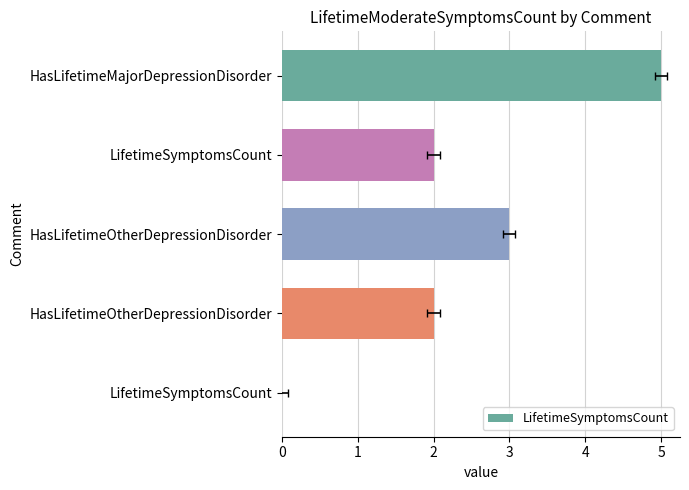

Rank the categories by value from lowest to highest.

LifetimeSymptomsCount, HasLifetimeOtherDepressionDisorder, LifetimeSymptomsCount, HasLifetimeOtherDepressionDisorder, HasLifetimeMajorDepressionDisorder